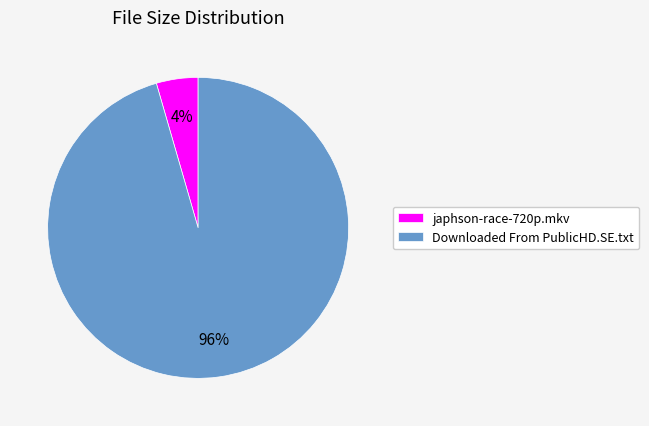

Which has a higher value, japhson-race-720p.mkv or Downloaded From PublicHD.SE.txt?

Downloaded From PublicHD.SE.txt